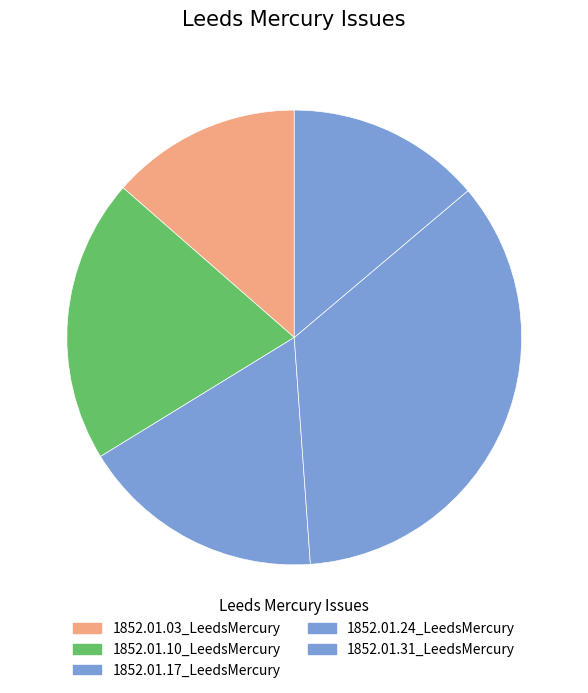

The 1852.01.24_LeedsMercury slice represents 49% of the pie. True or false?

False